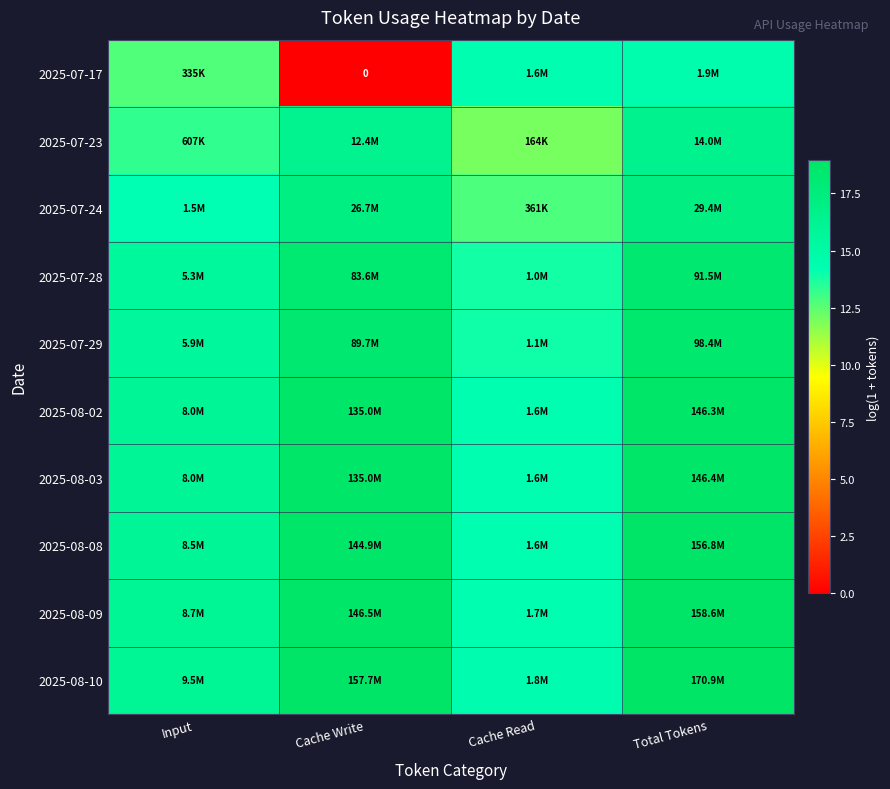

At which label does 2025-08-03 first exceed 18?

Cache Write